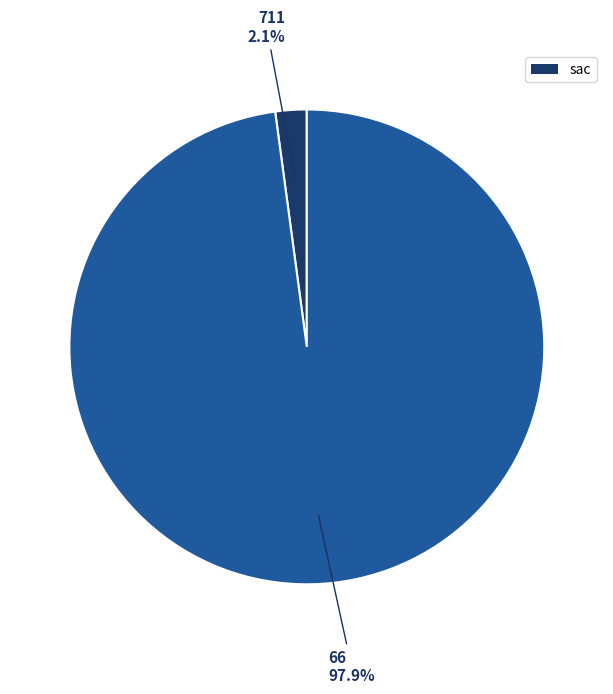

How many slices are in this pie chart?

2